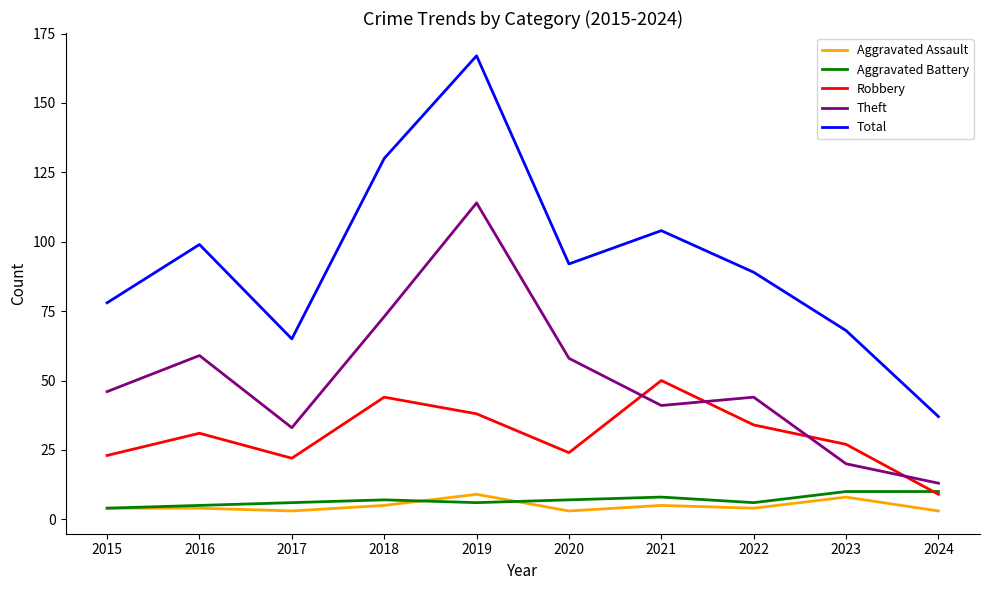

How many lines are shown in the chart?

5